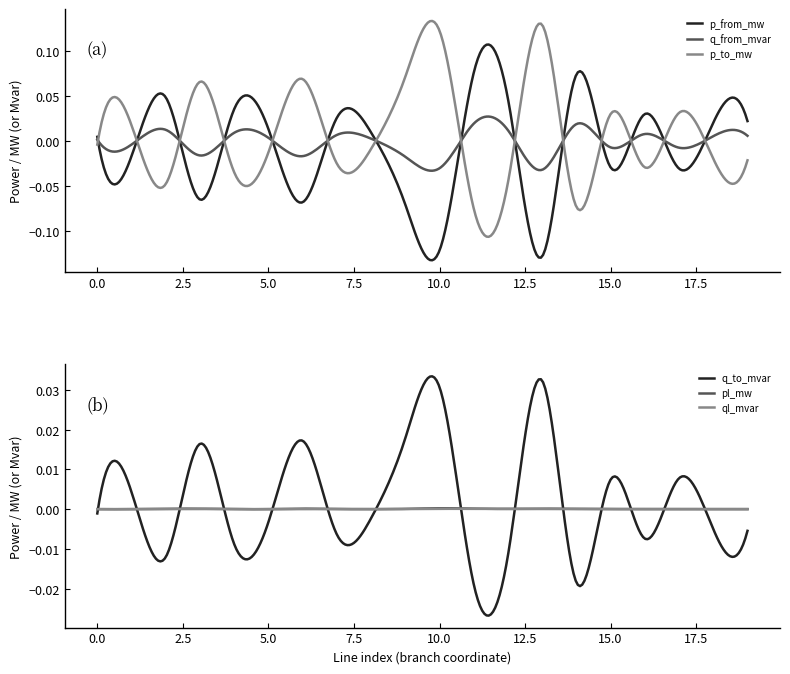

How many times do p_from_mw and ql_mvar cross each other?

14